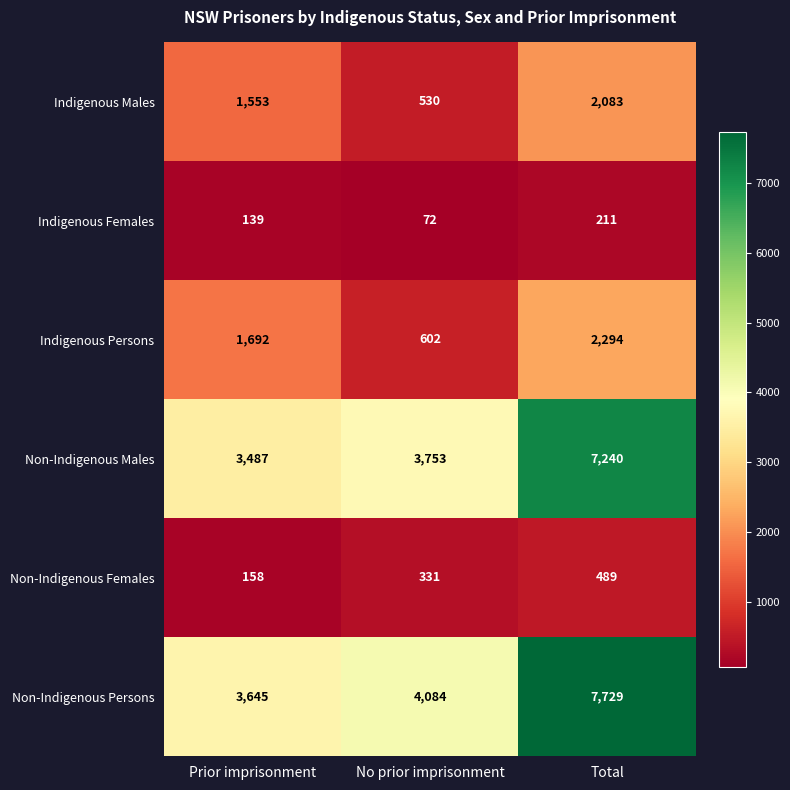

Which series has the widest spread of values?

Non-Indigenous Persons